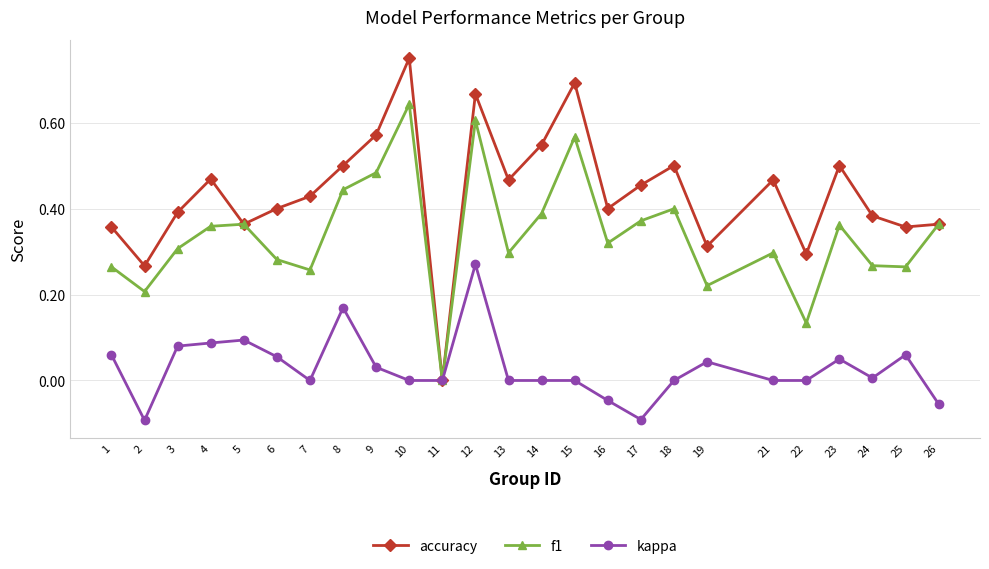

How many interior local peaks does the f1 series have?

7